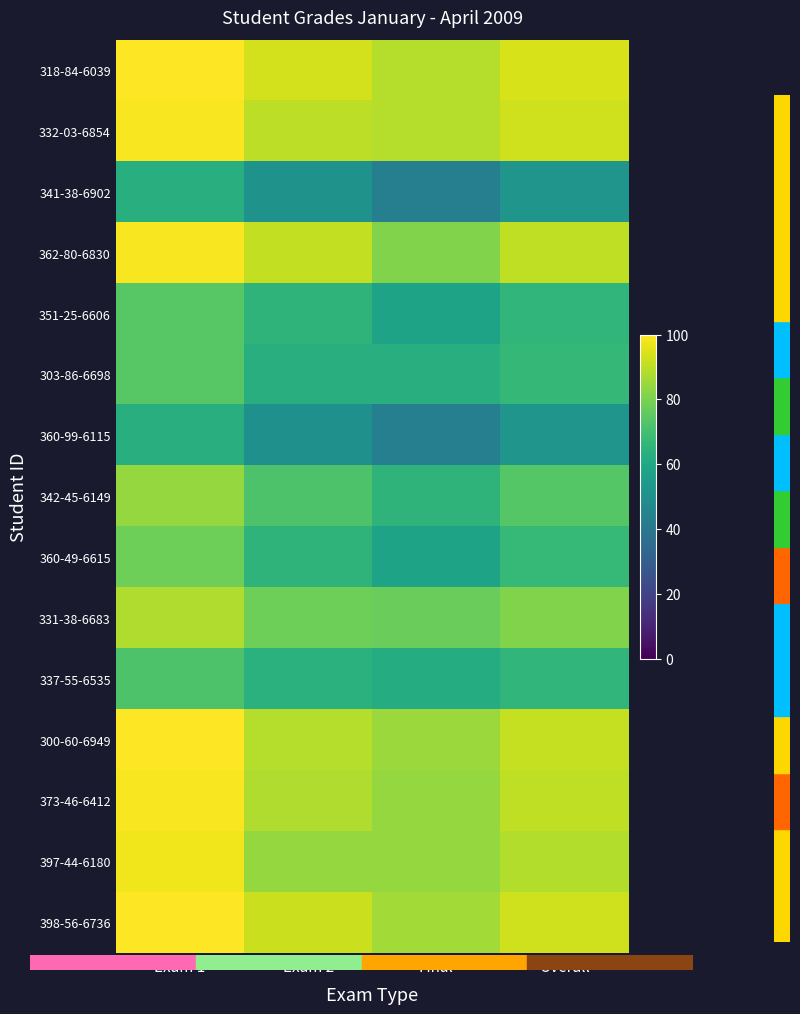

Which series has the largest total across all categories?

318-84-6039